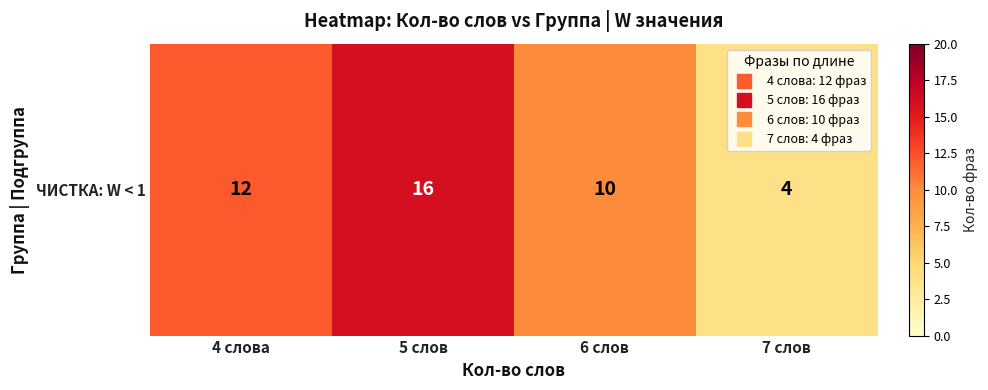

Reading right to left, extract all data points from this chart.

7 слов=4	6 слов=10	5 слов=16	4 слова=12